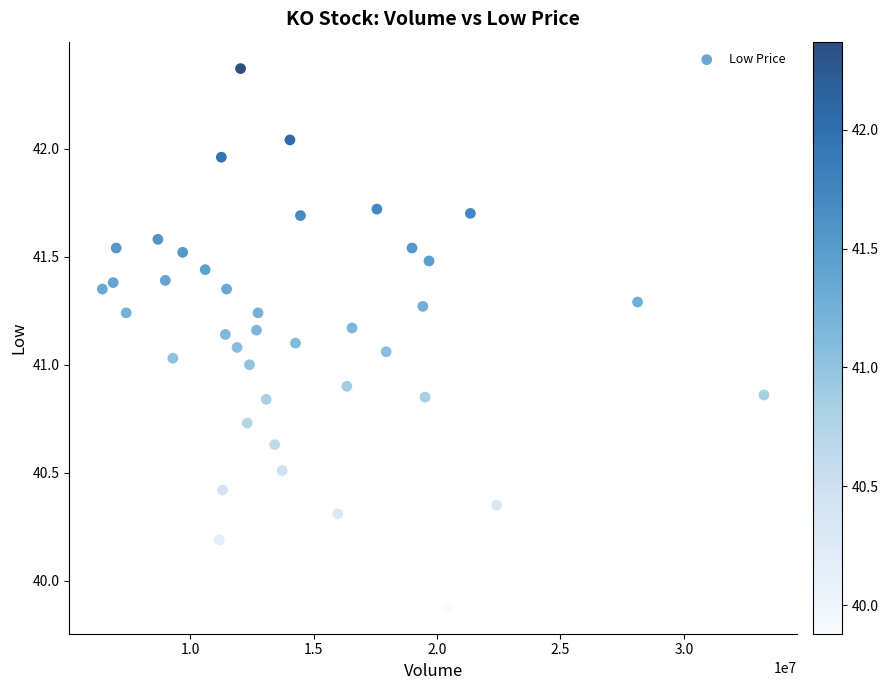

What is the range of X values (max minus min)?

26808978.0